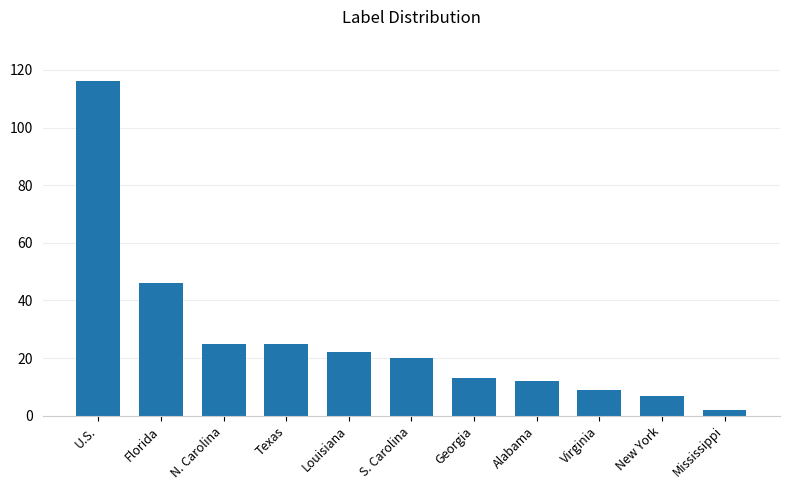

The value at Georgia is 22. True or false?

False